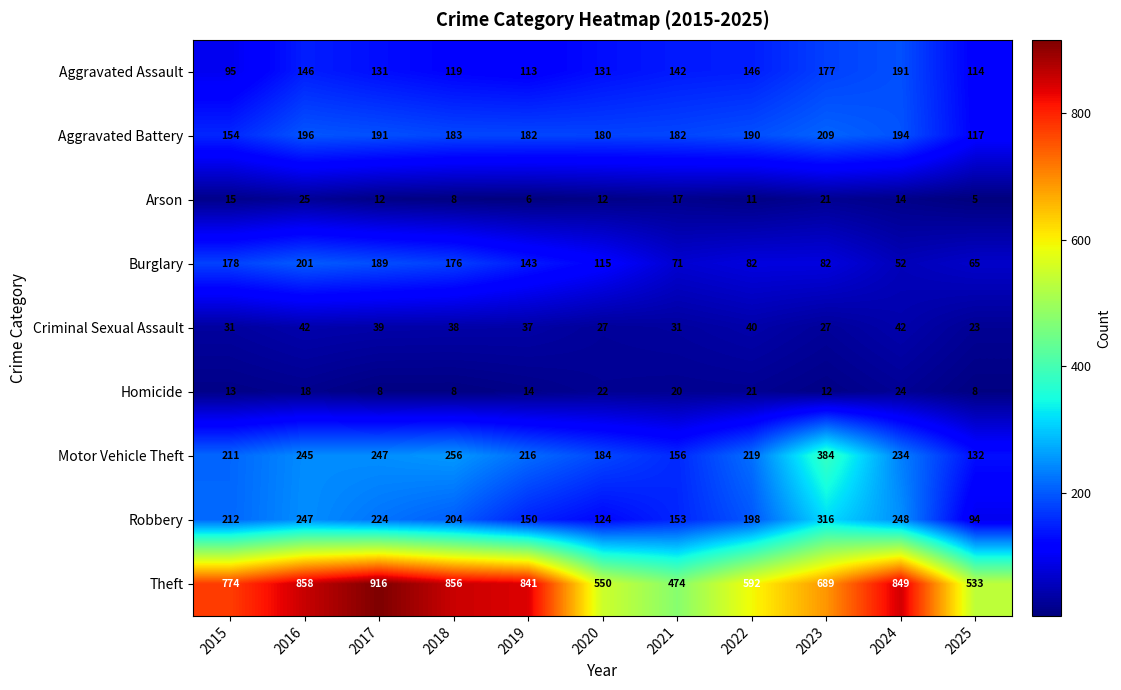

What is the lowest value of the Robbery series?

94